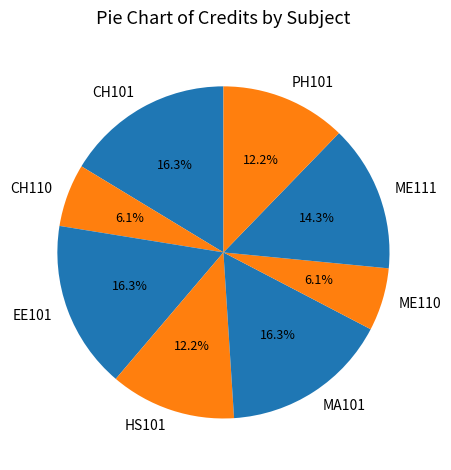

Do CH110 and CH101 together represent more than half of the pie?

No